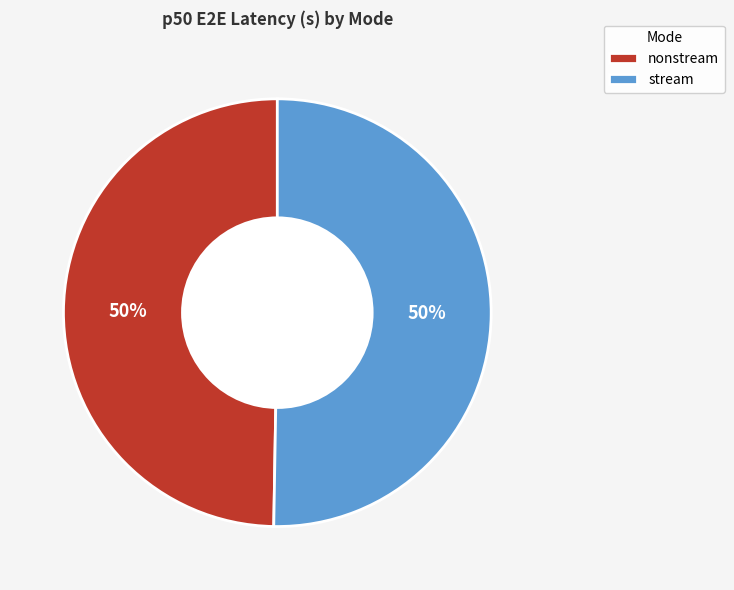

To the nearest percent, what is the average slice percentage?

50%